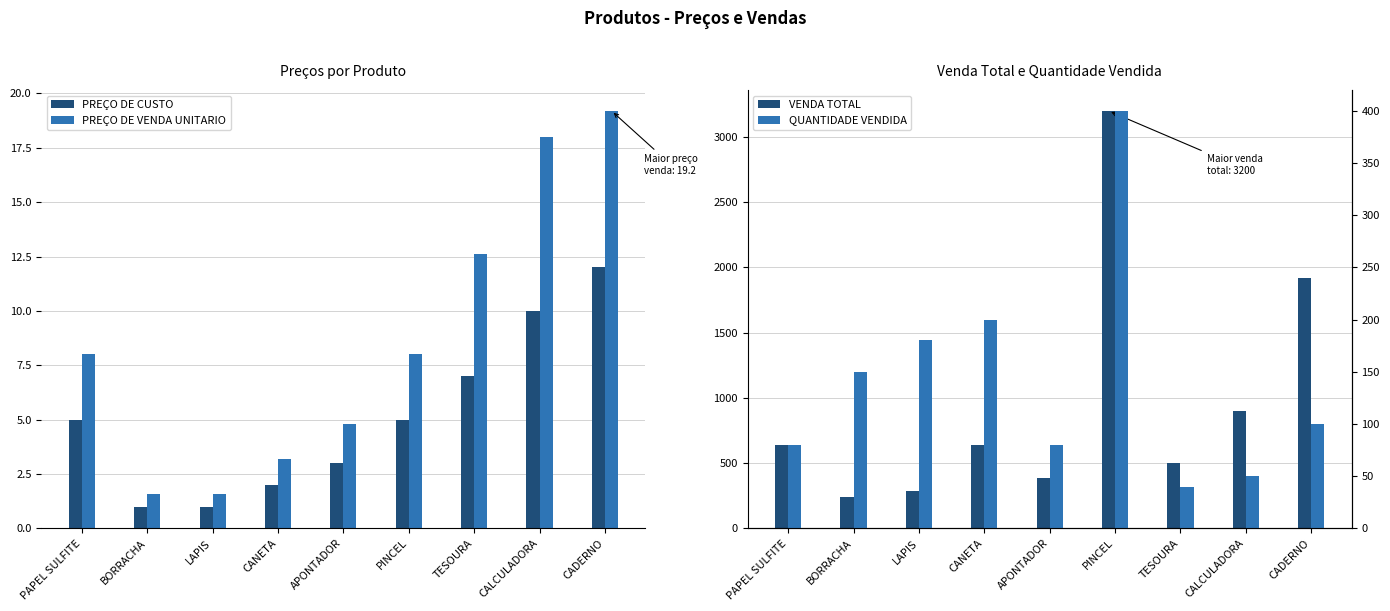

At which label does PREÇO DE VENDA UNITARIO reach its peak?

CADERNO